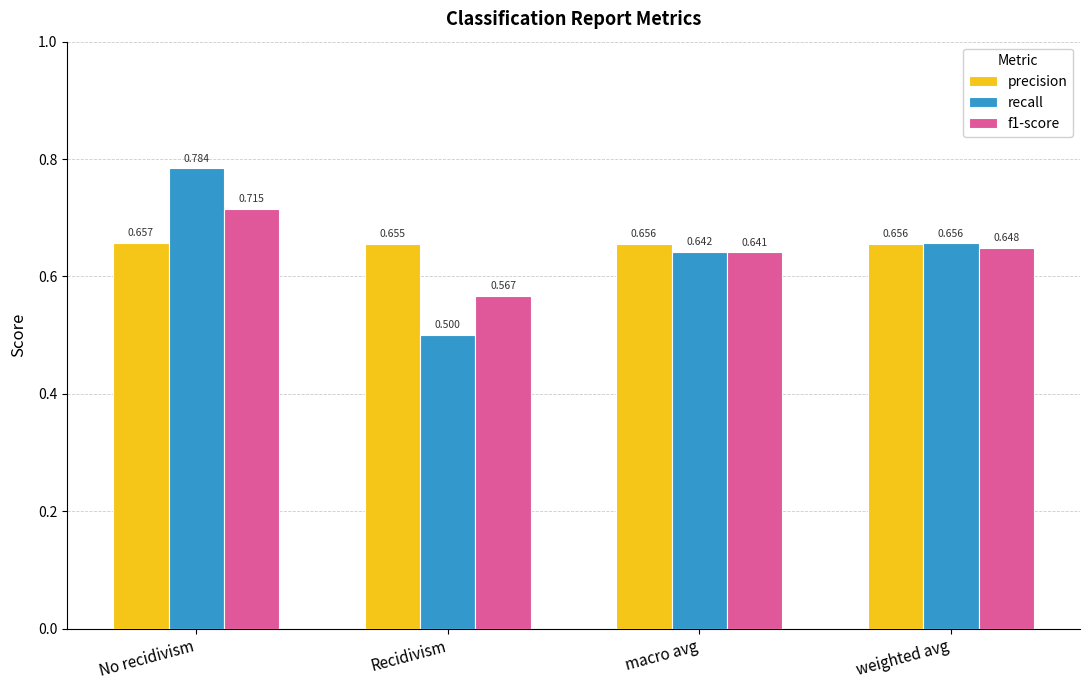

What is the label of the 4th bar from the right?

No recidivism